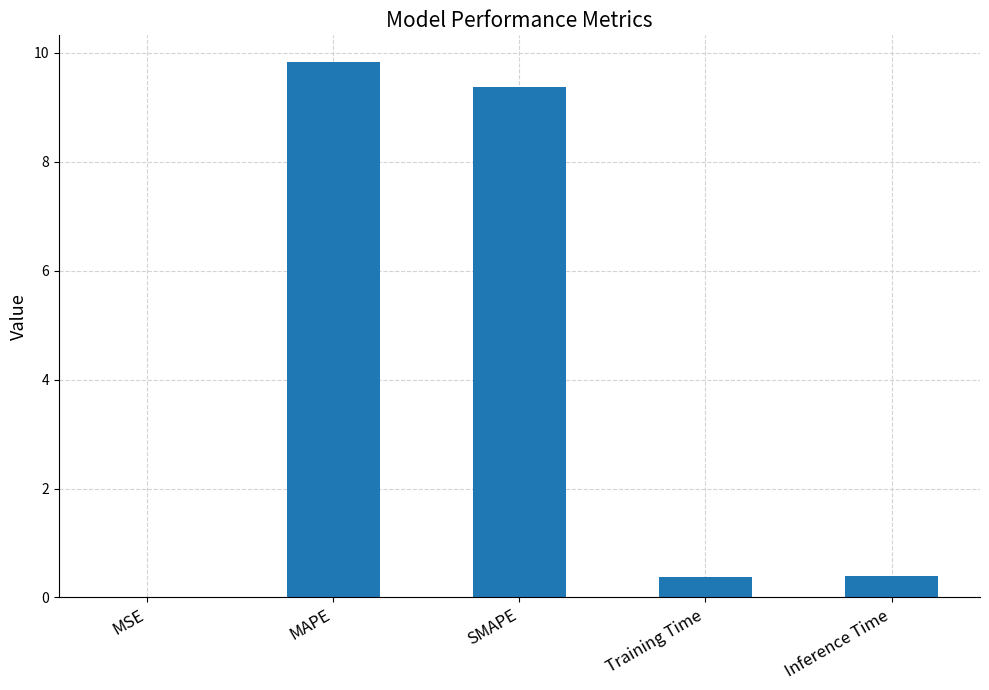

What is the sum of the values at MAPE and Inference Time?

10.2